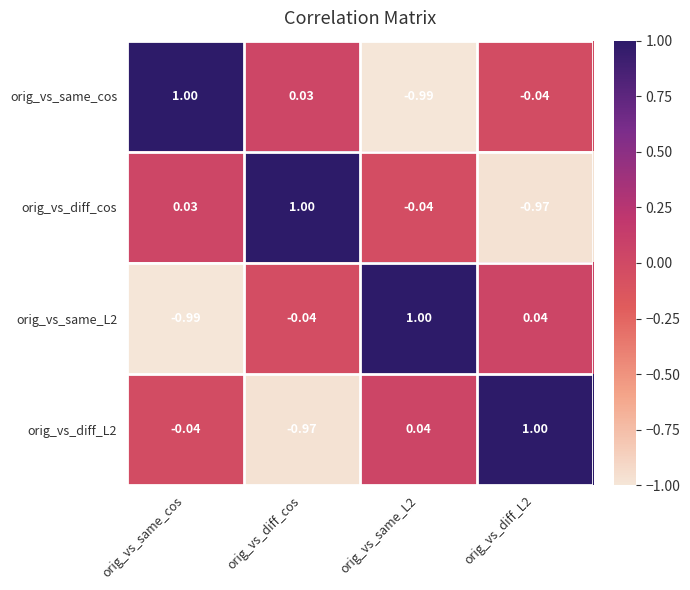

At which label does orig_vs_diff_cos first exceed 0?

orig_vs_same_cos